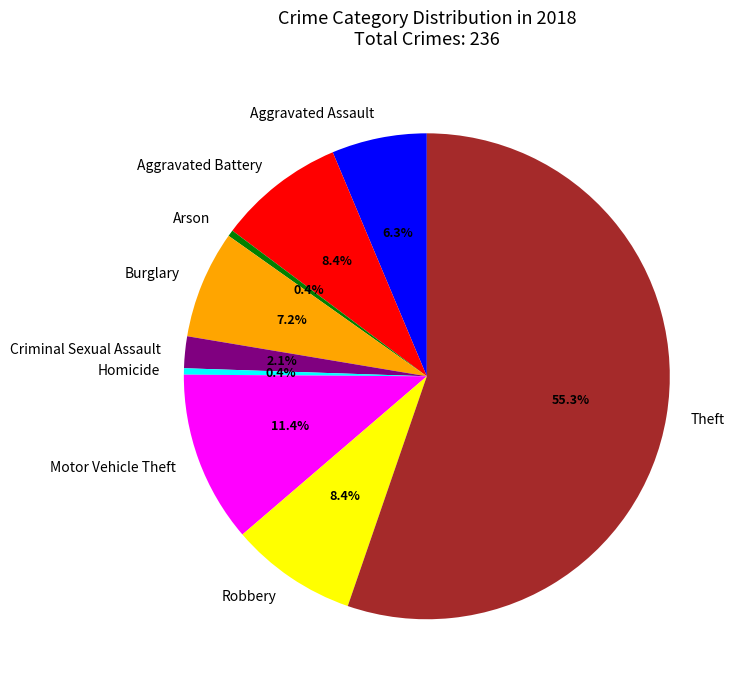

To the nearest percent, what portion does Aggravated Battery represent?

8%